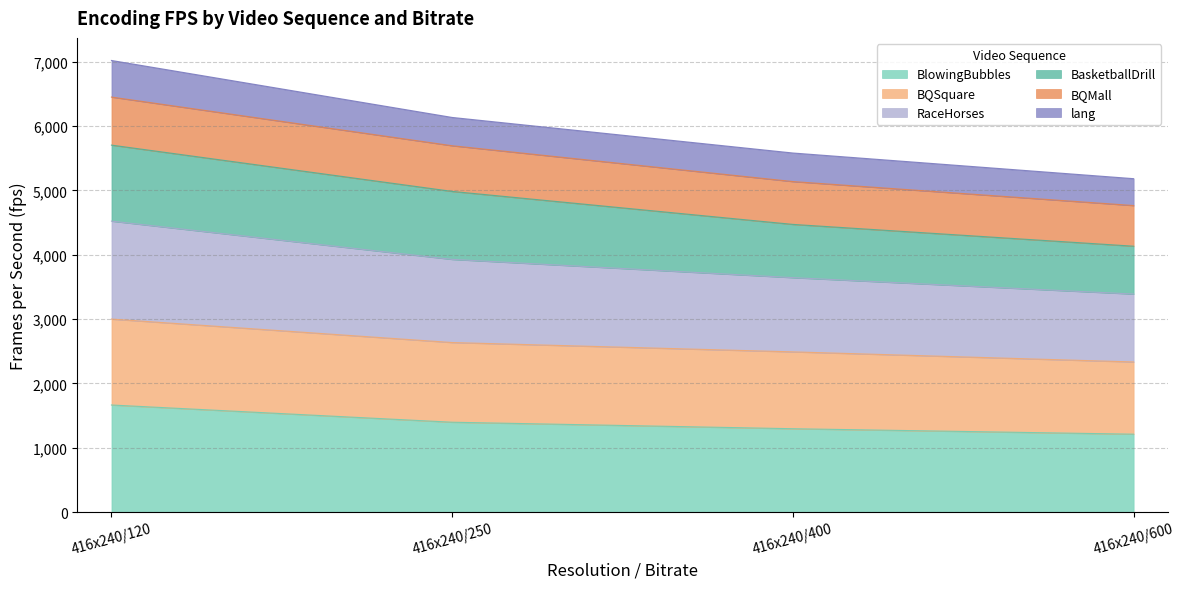

What is the lowest value of the BlowingBubbles series?

1210